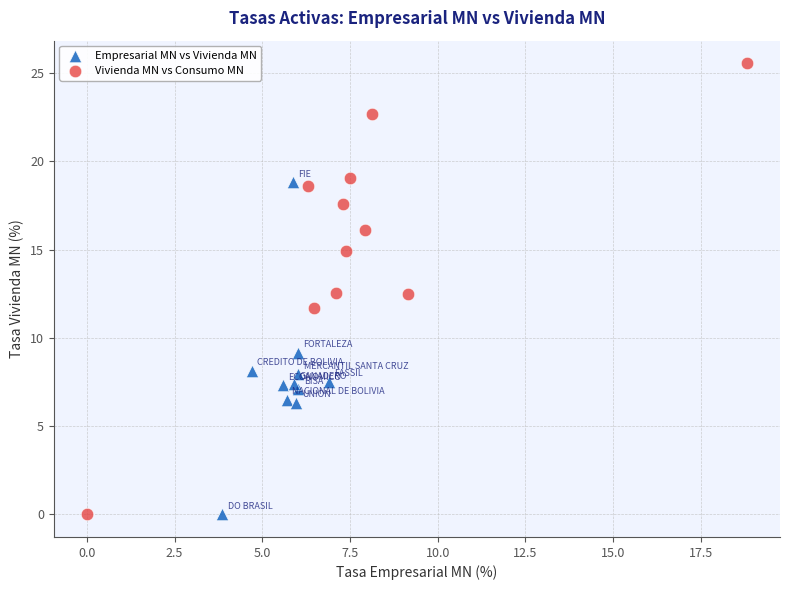

Which series has the widest spread of Y values?

Vivienda MN vs Consumo MN